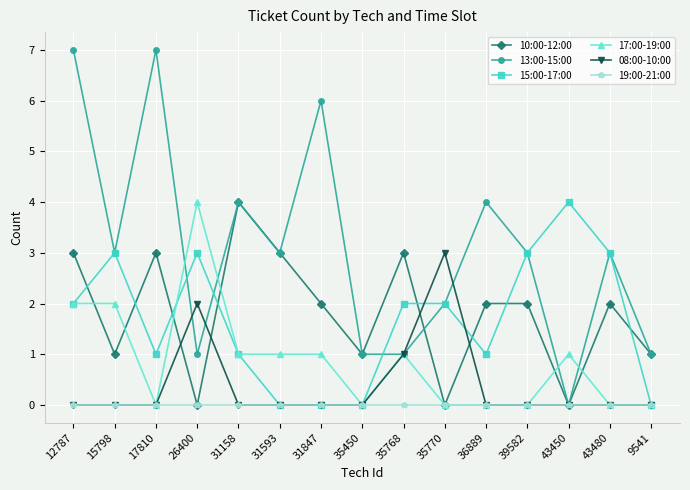

What are all the series names shown in the legend?

10:00-12:00, 13:00-15:00, 15:00-17:00, 17:00-19:00, 08:00-10:00, 19:00-21:00